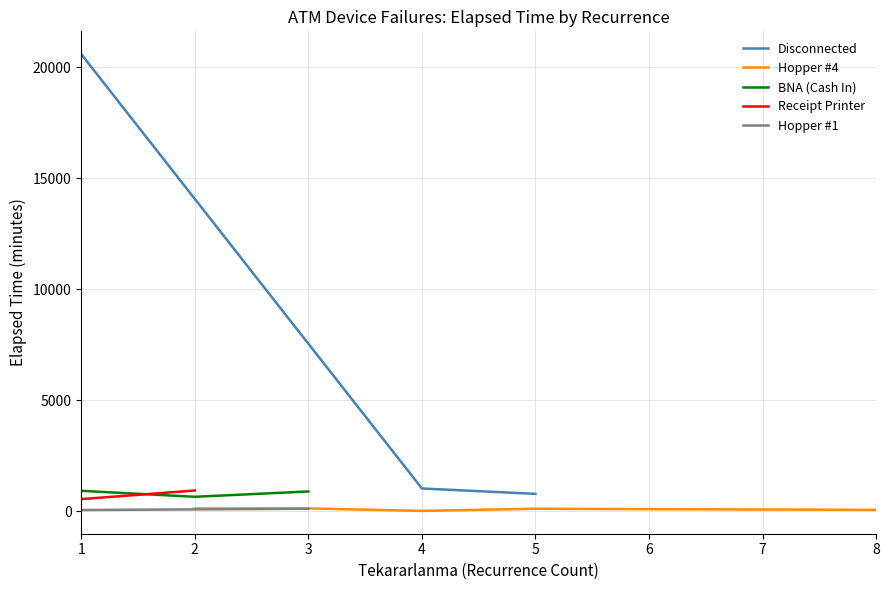

The Hopper #4 series shows 105.0 at 5. True or false?

True